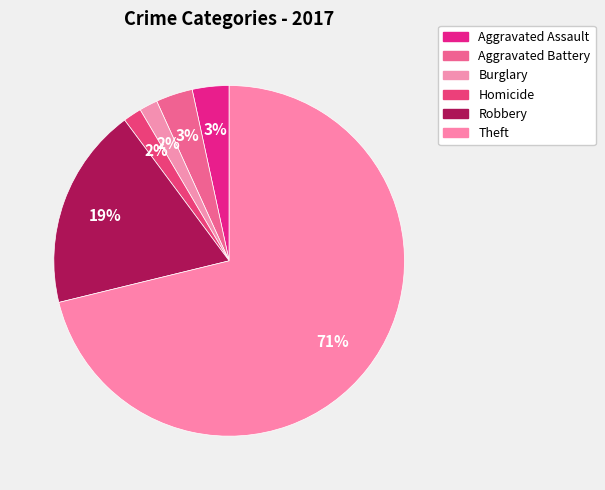

How many segments does this pie chart have?

6